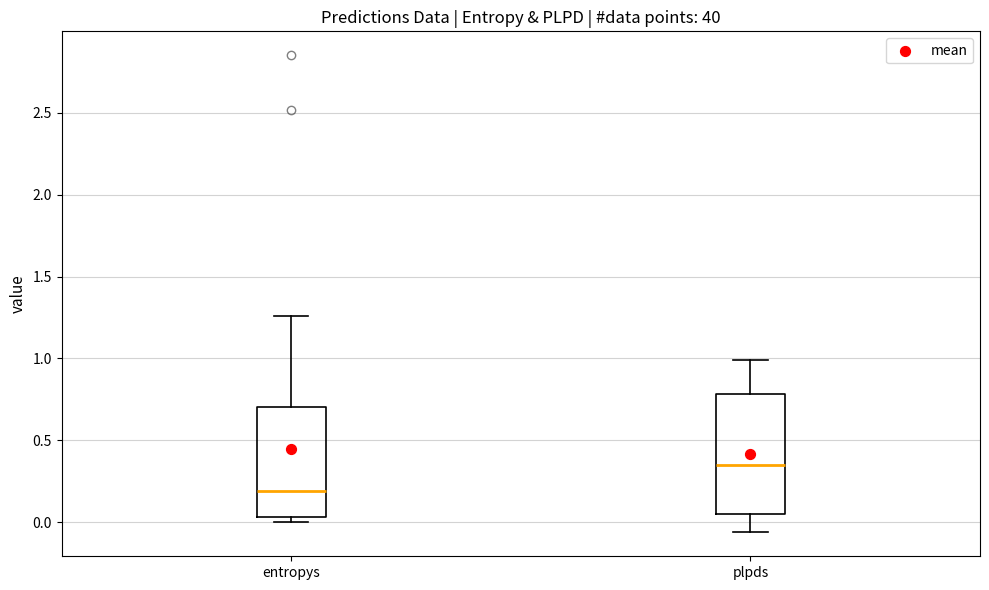

Comparing the boxes themselves (not the whiskers), which one is the tallest?

plpds